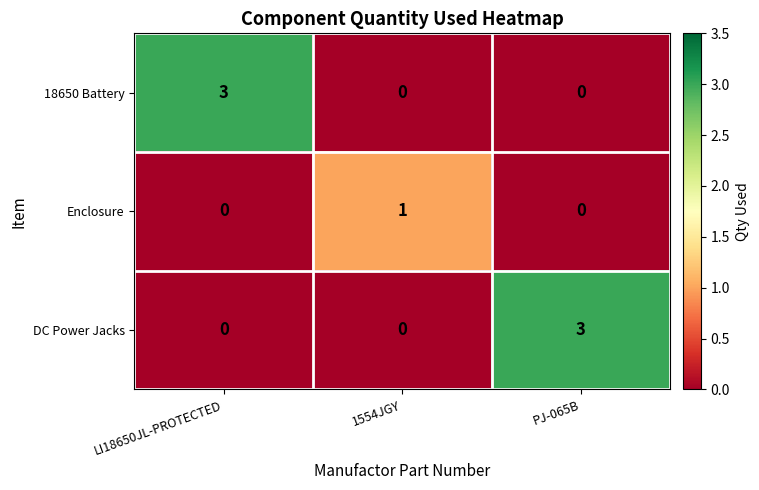

Which category has the highest value in the Enclosure series?

1554JGY